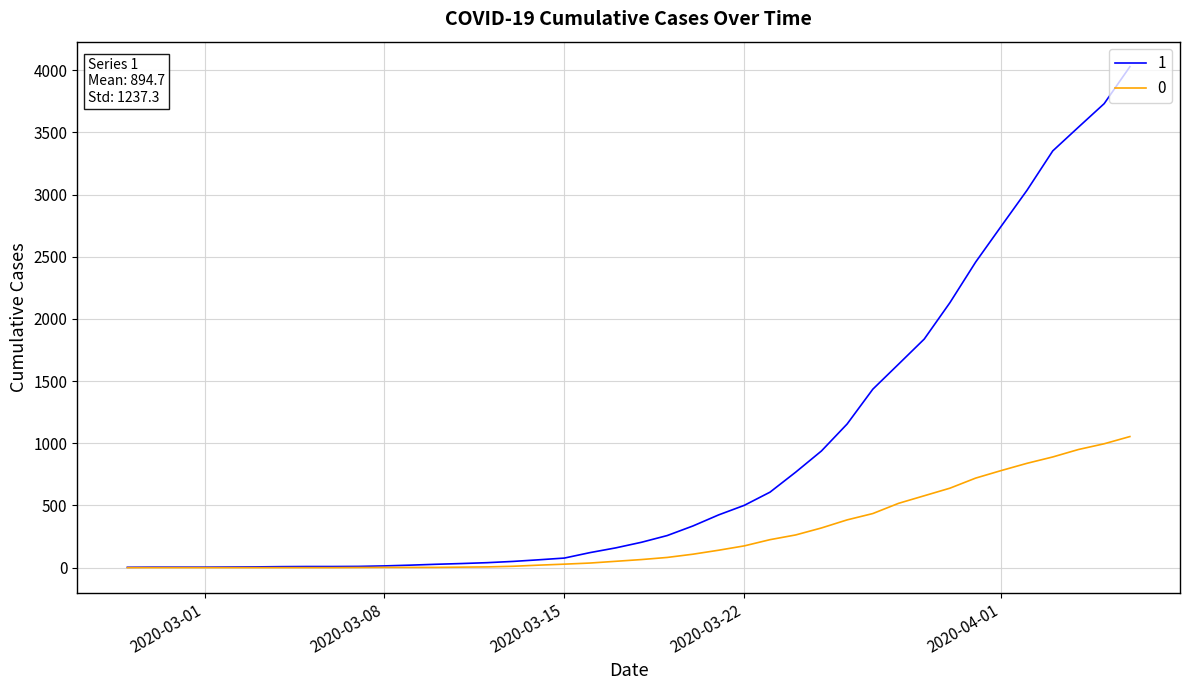

List the series in order of their overall mean, lowest first.

0, 1